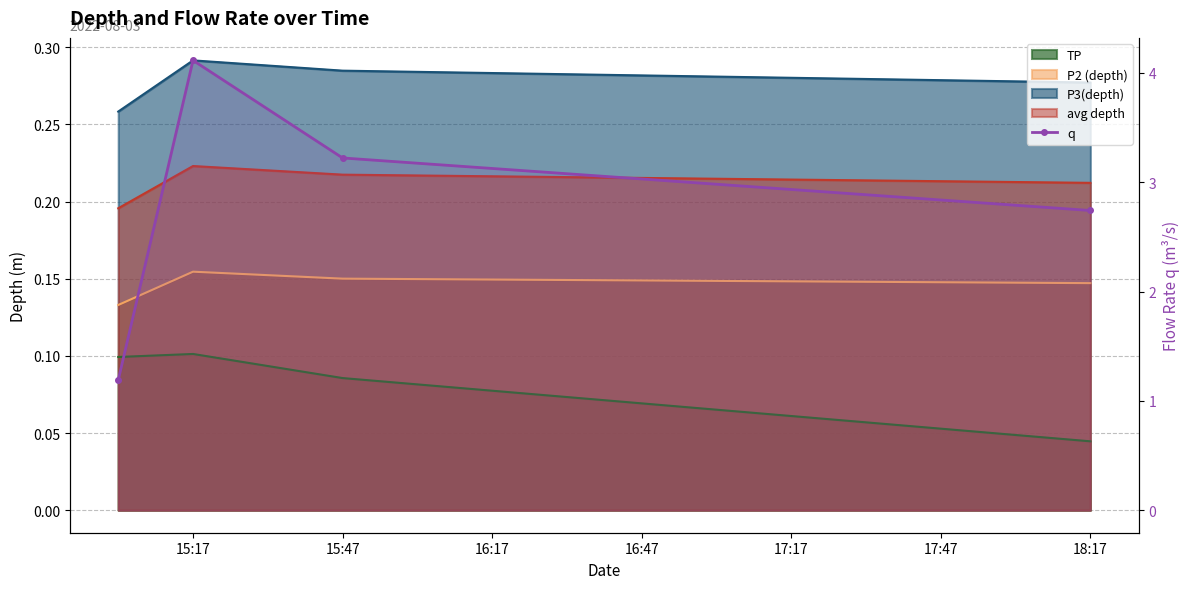

Count the number of values greater than 3.

2